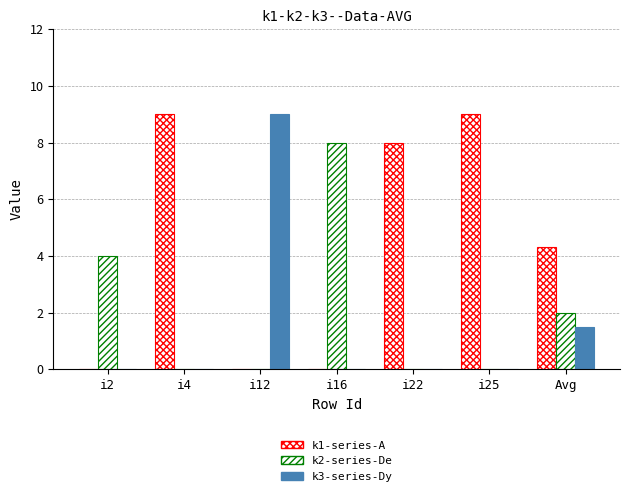

What is the label of the 3rd bar from the right?

i22